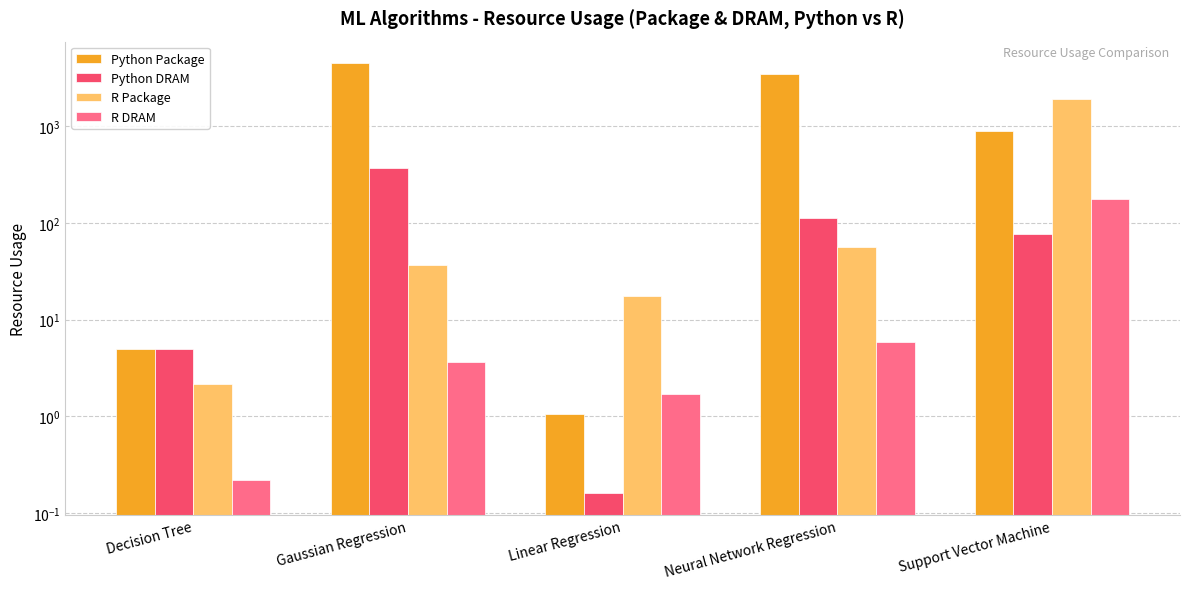

The value of Python DRAM at Linear Regression is 0.2. True or false?

True